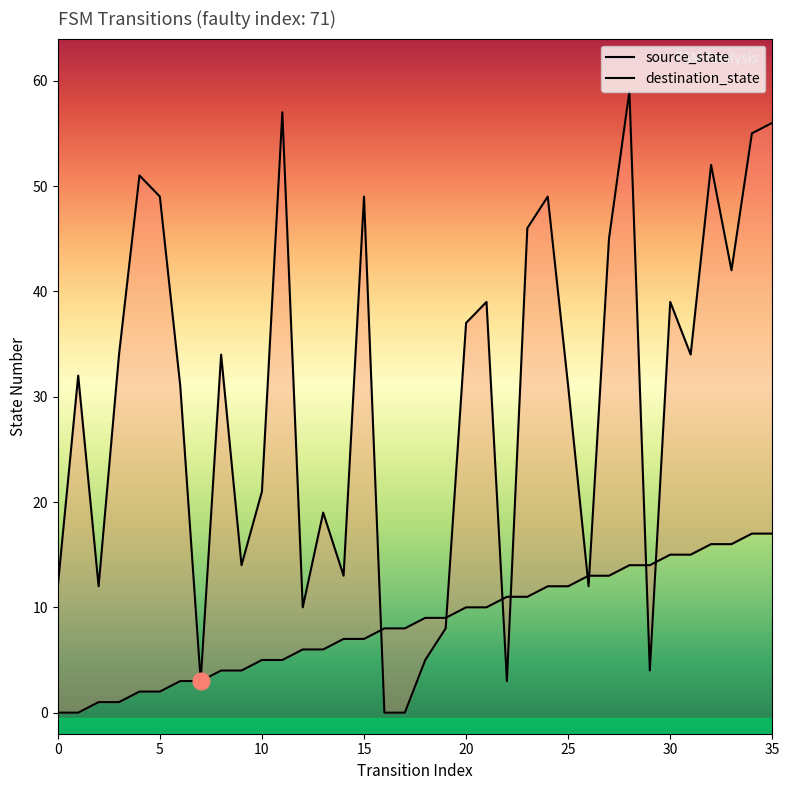

Where is the first local maximum for destination_state?

1